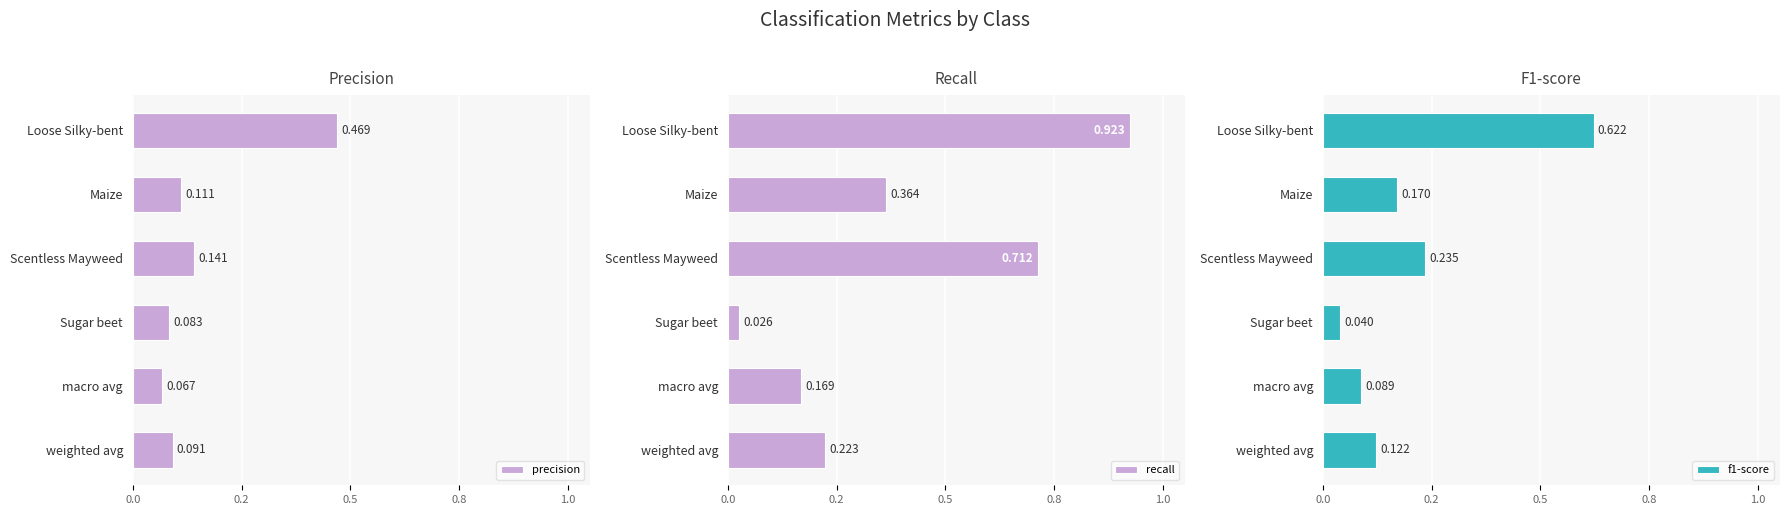

What are all the series names shown in the legend?

precision, recall, f1-score